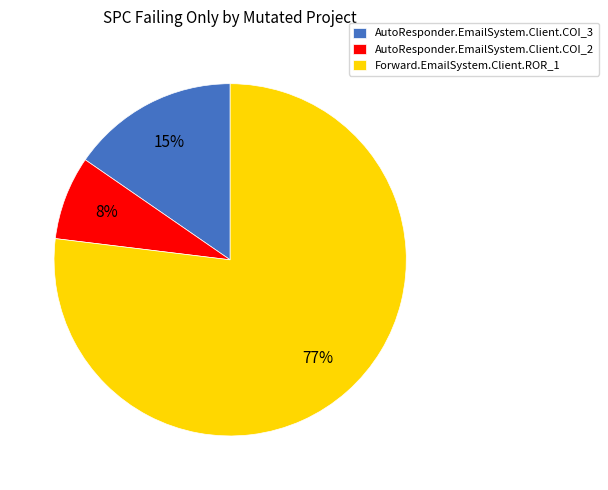

Approximately how many times larger is the value at AutoResponder.EmailSystem.Client.COI_2 compared to AutoResponder.EmailSystem.Client.COI_3?

0.5